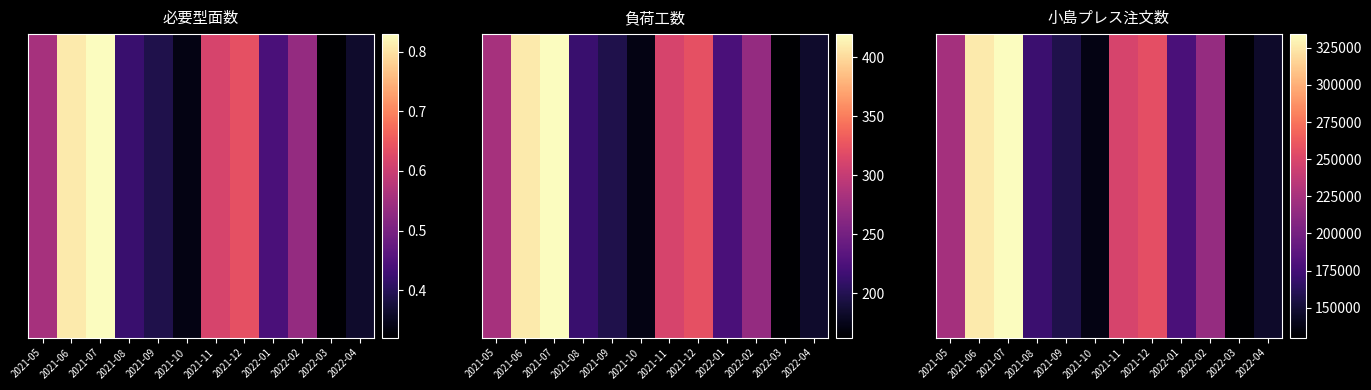

True or false: the data shows 198399 at 2021-10.

False